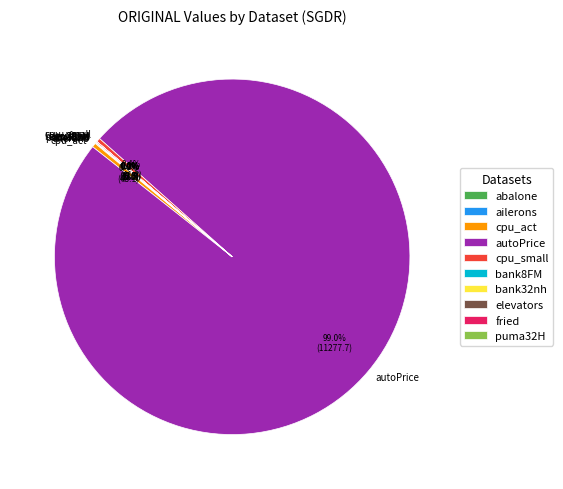

Which category has the biggest portion of the pie?

autoPrice